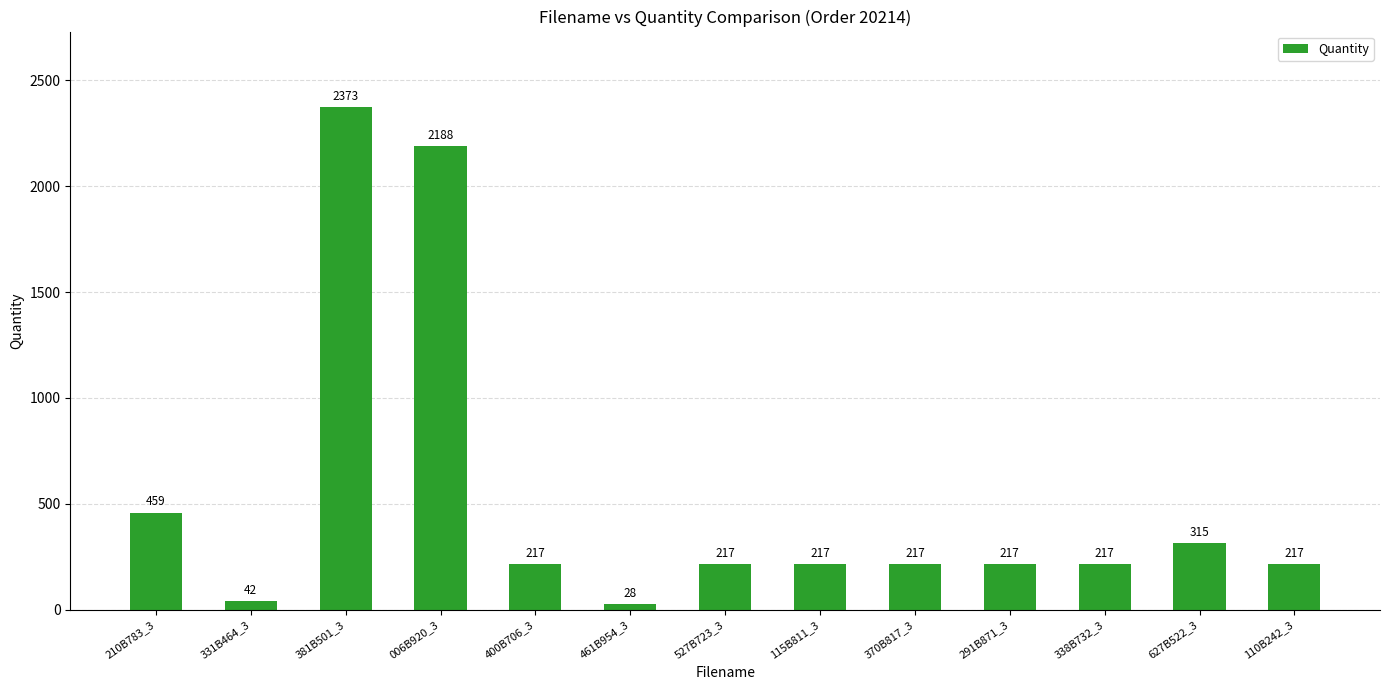

The chart shows a value of 1075 at 381B501_3. True or false?

False